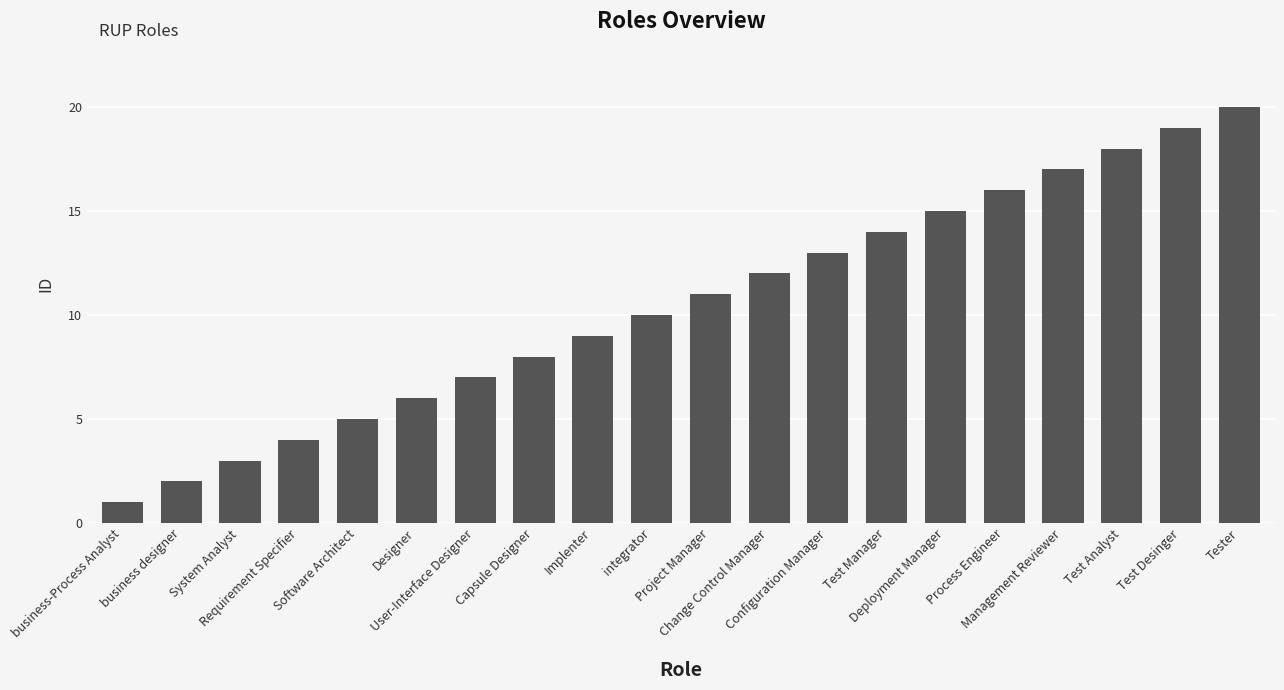

Approximately how many times larger is the value at Change Control Manager compared to User-Interface Designer?

1.7